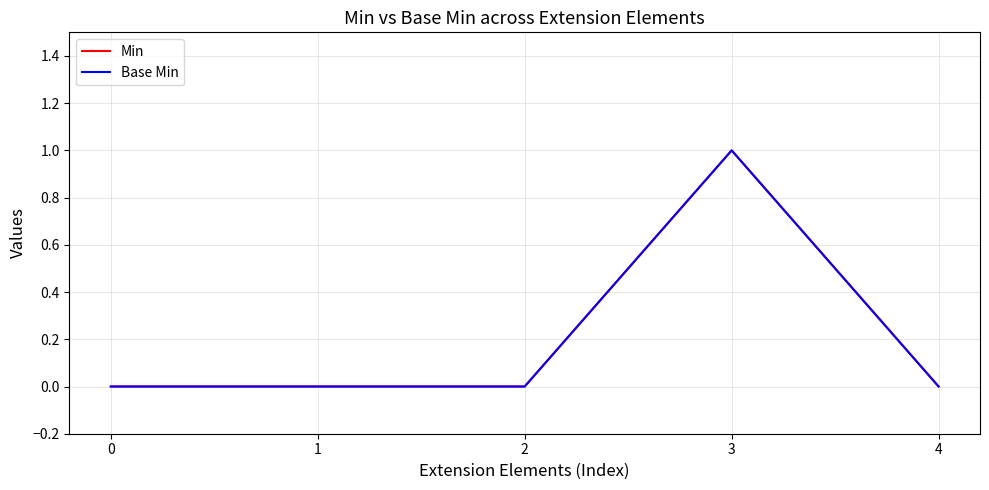

Between 1 and 0, which is larger?

1